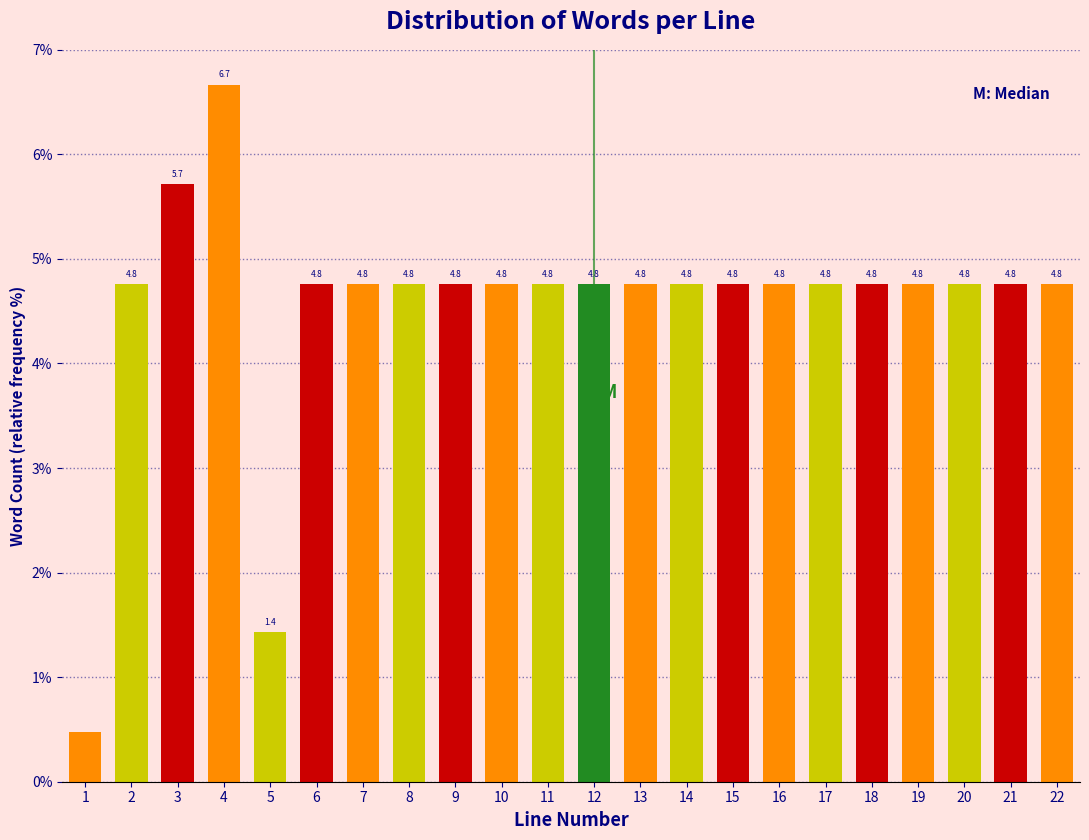

True or false: the data shows 4.8 at 2.

True